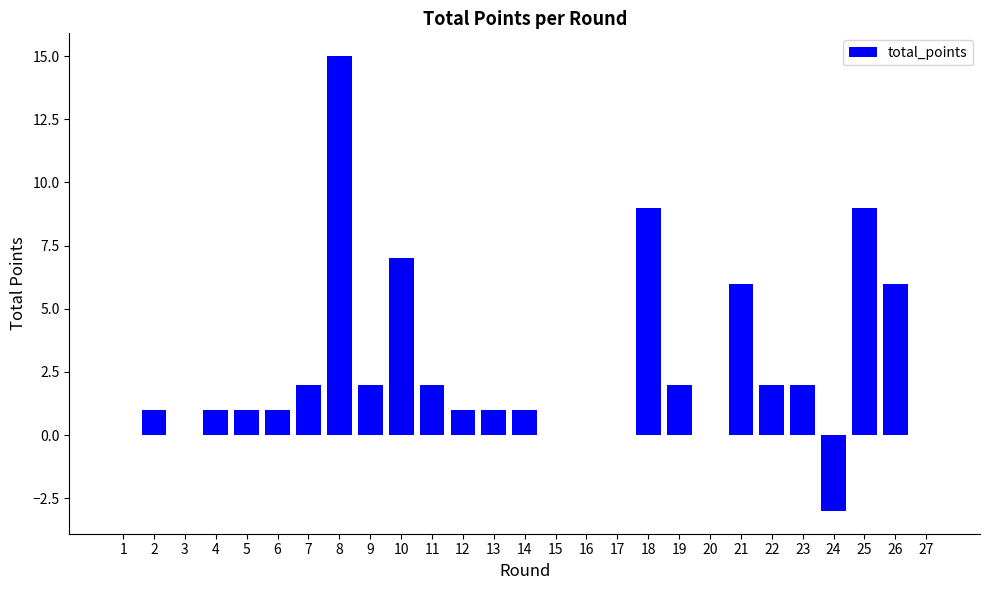

What is the maximum value shown in the chart?

15